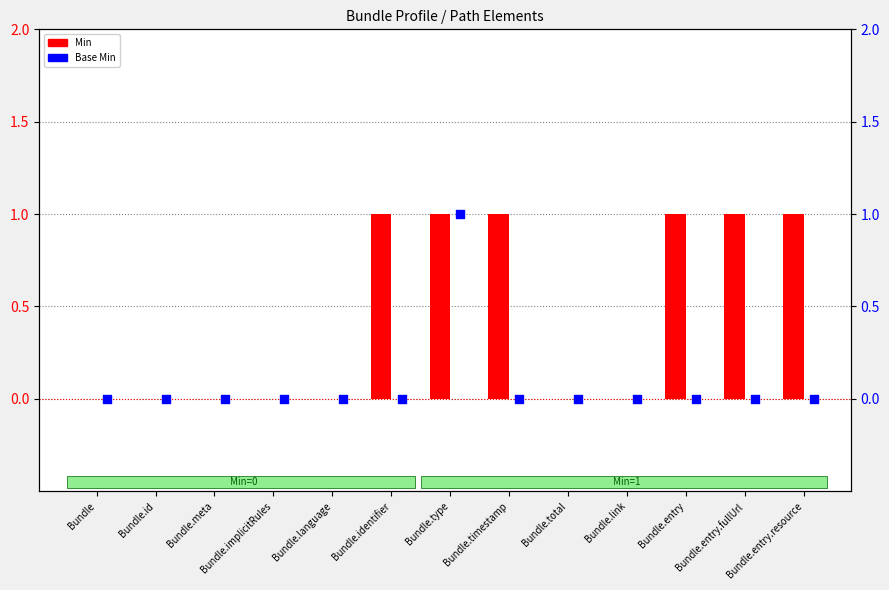

Which series contains the lowest Y value?

Min